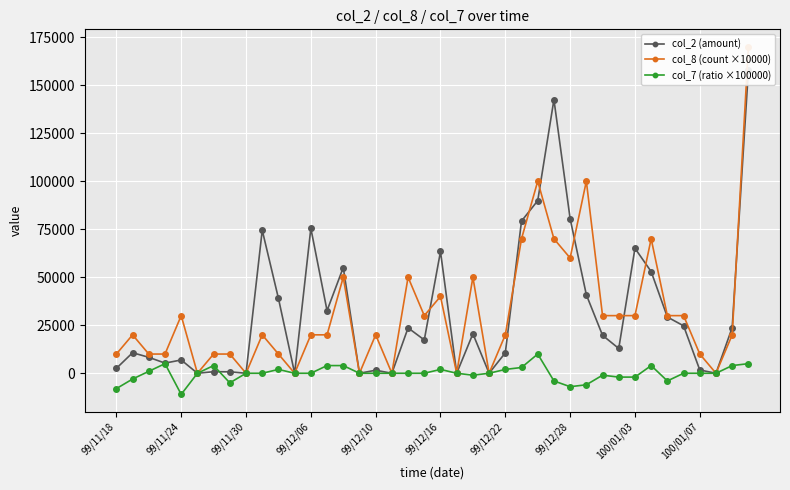

How many positive values does the col_7 (ratio ×100000) series have?

13